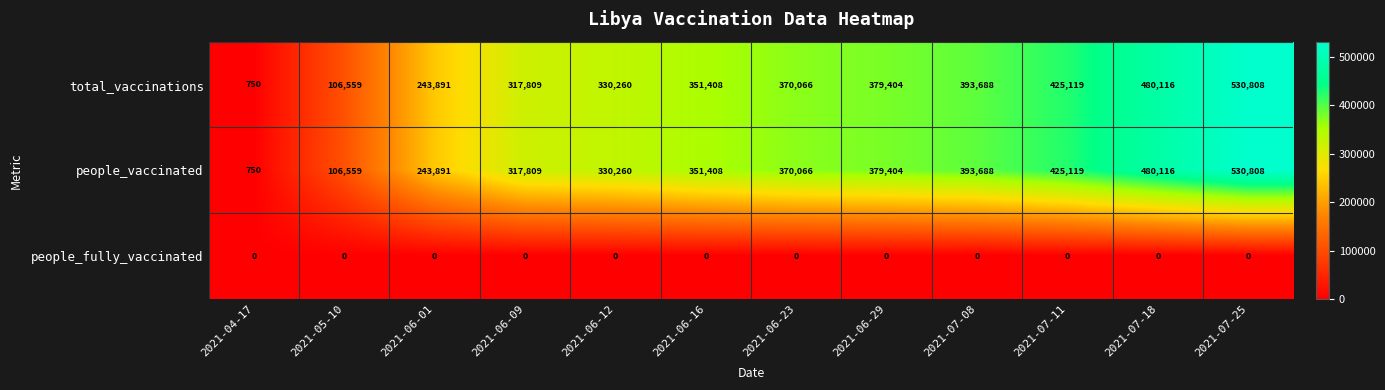

What is the total value across all series at 2021-07-25?

1061616